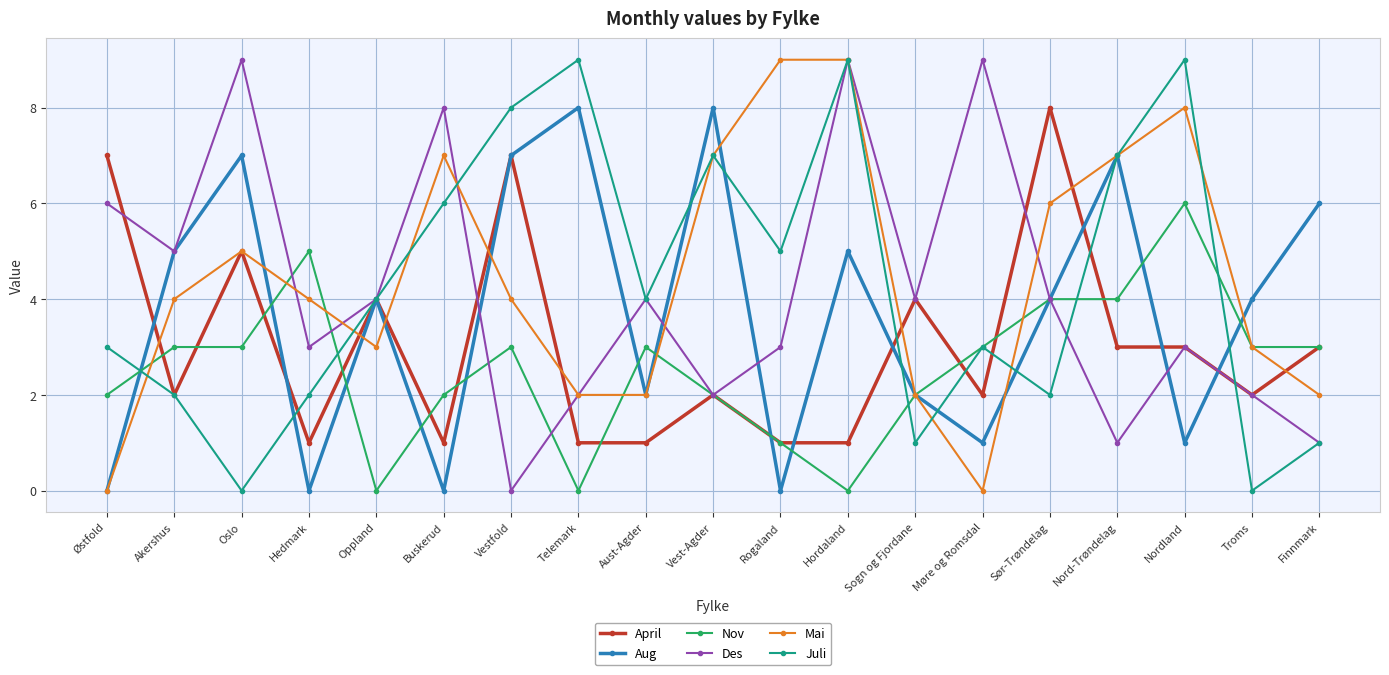

Where is the first local maximum for Des?

Oslo